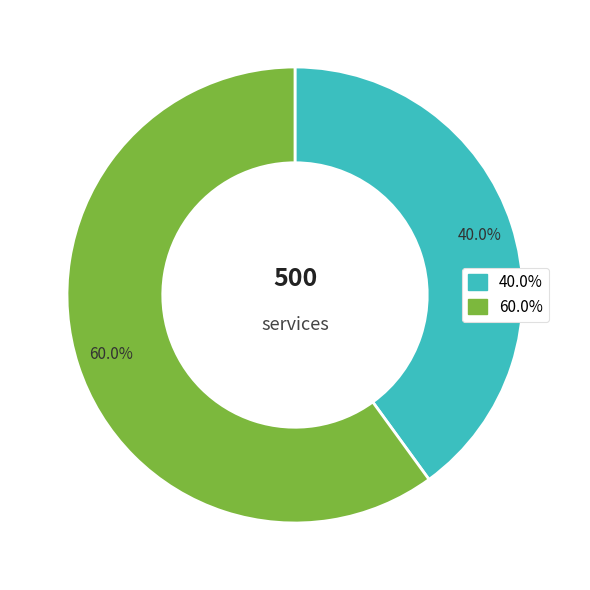

Is there a majority slice in this chart?

Yes